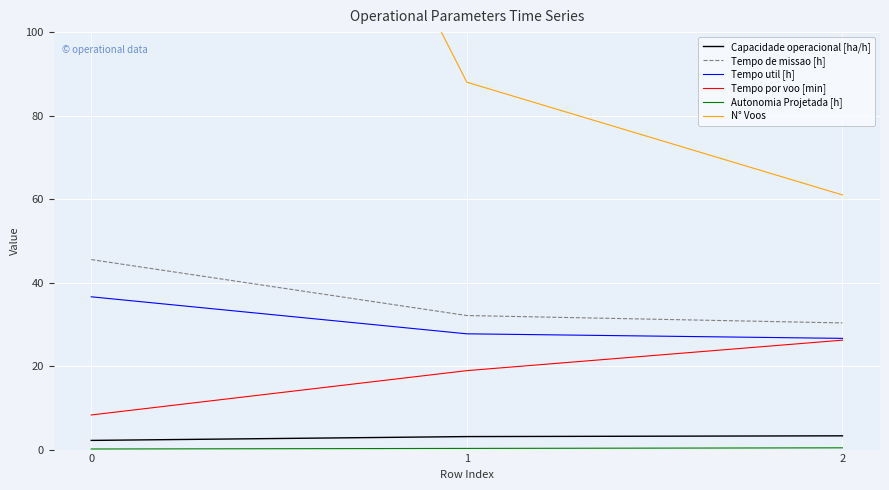

What are all the series names shown in the legend?

Capacidade operacional [ha/h], Tempo de missao [h], Tempo util [h], Tempo por voo [min], Autonomia Projetada [h], N° Voos